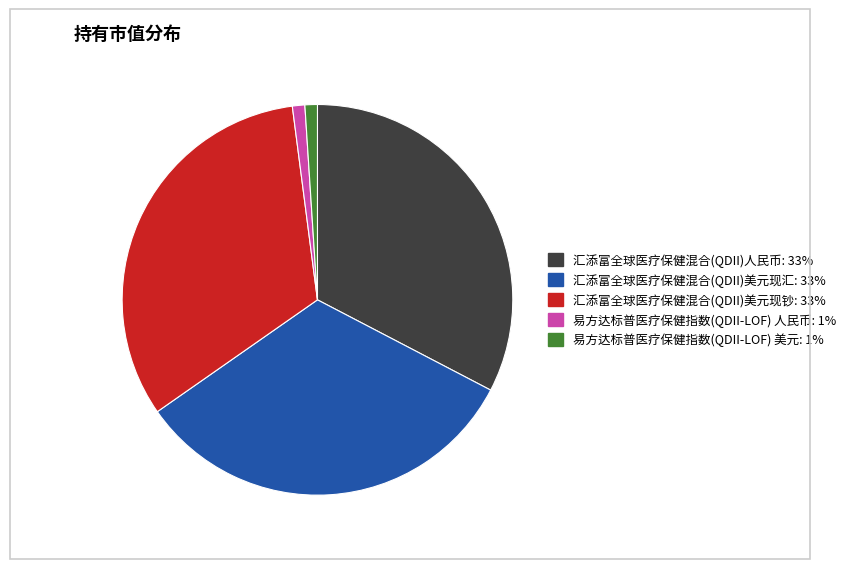

Combined, do 汇添富全球医疗保健混合(QDII)美元现钞 and 汇添富全球医疗保健混合(QDII)人民币 account for over 50%?

Yes